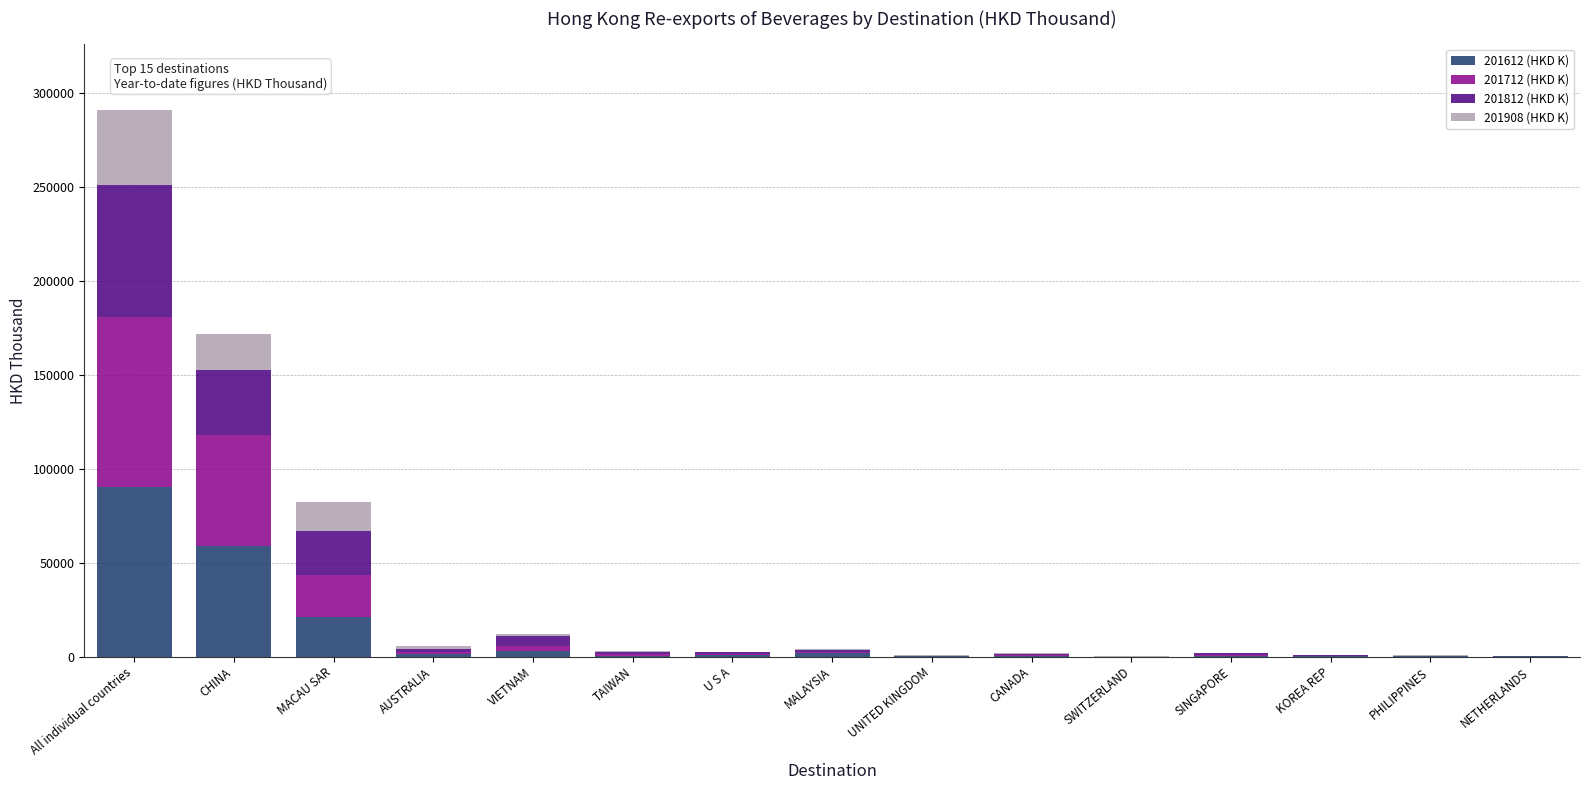

What is the sum of all 201612 (HKD K) values?

179387.6